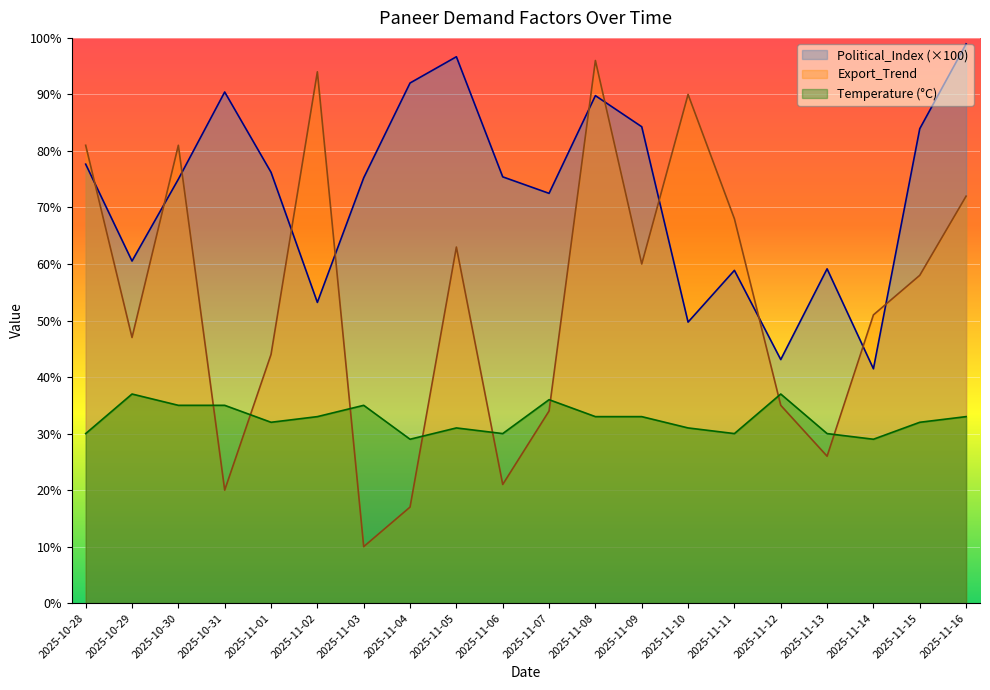

In Temperature (°C), how many points are higher than both neighbors (excluding endpoints)?

5